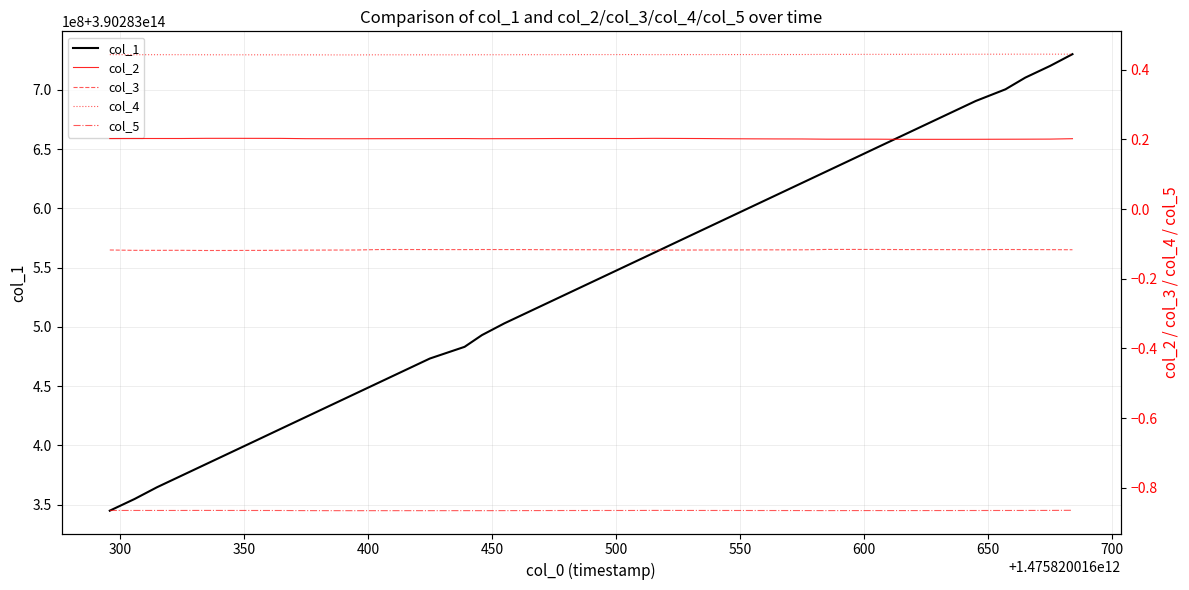

What is the difference between the maximum and minimum values in the col_1 series?

385026431.0